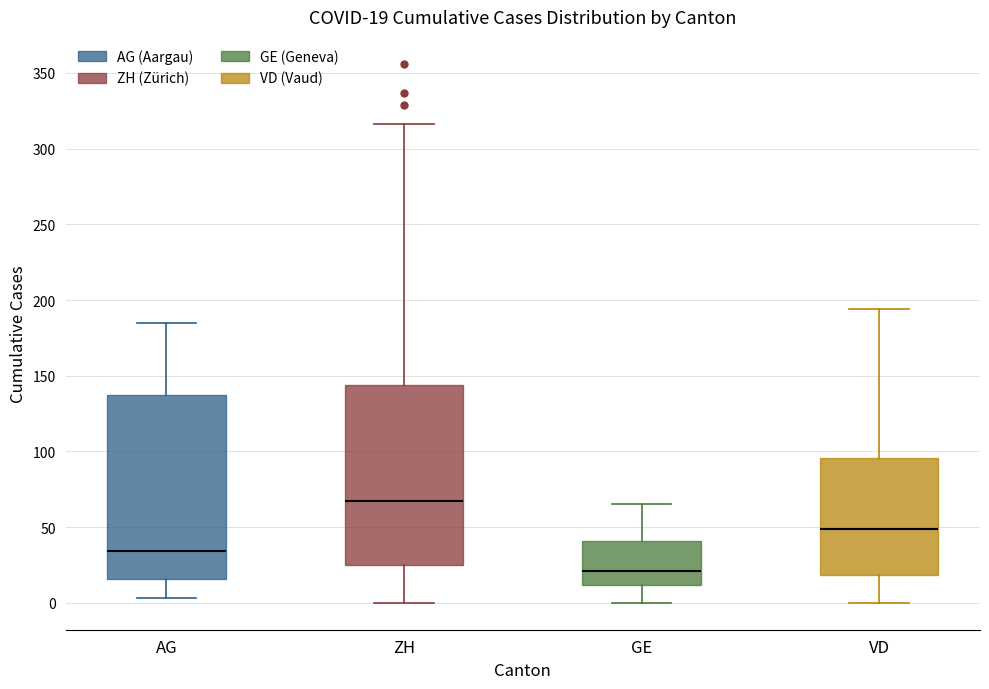

Which box's median line is the lowest?

GE